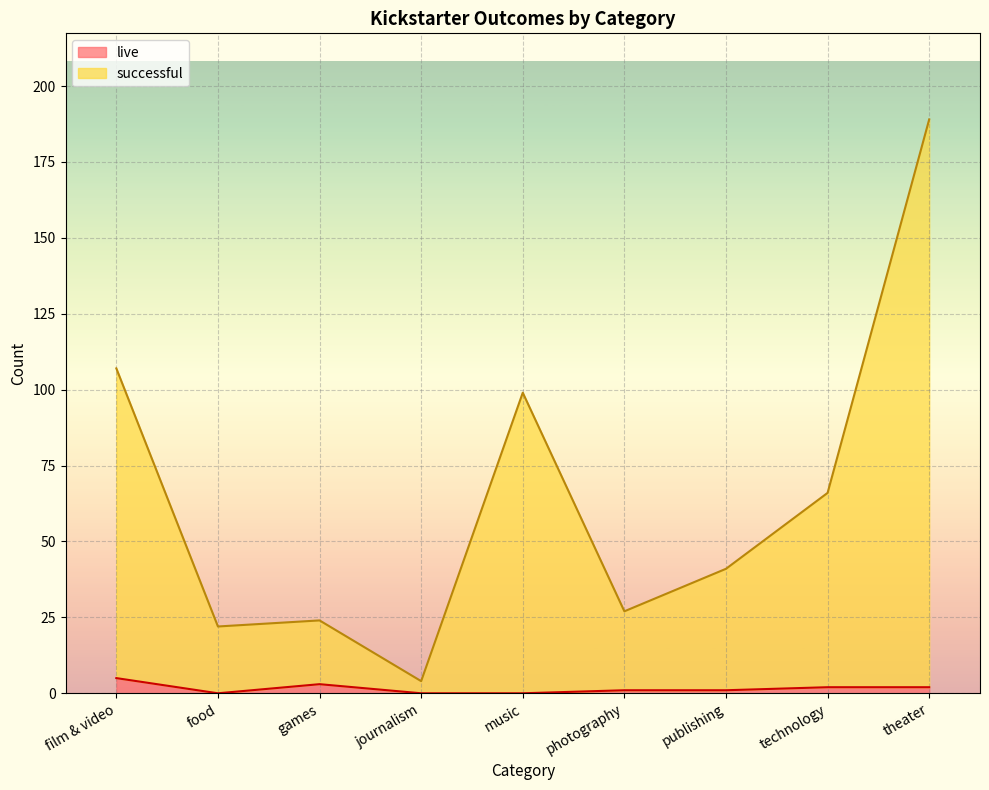

Which category has the lowest value in the live series?

food